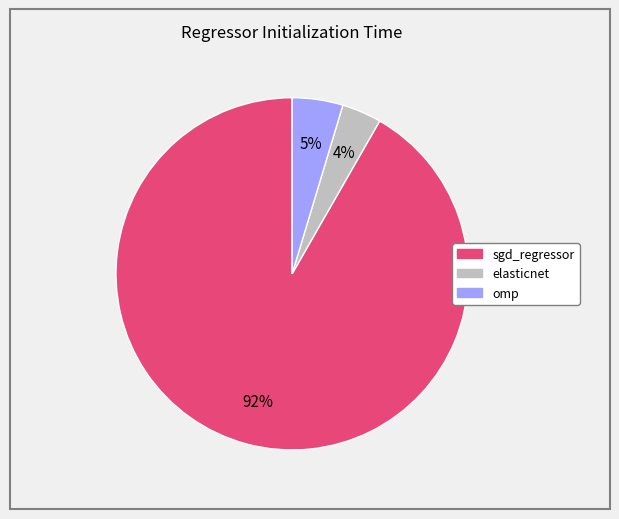

Combined, do omp and elasticnet account for over 50%?

No